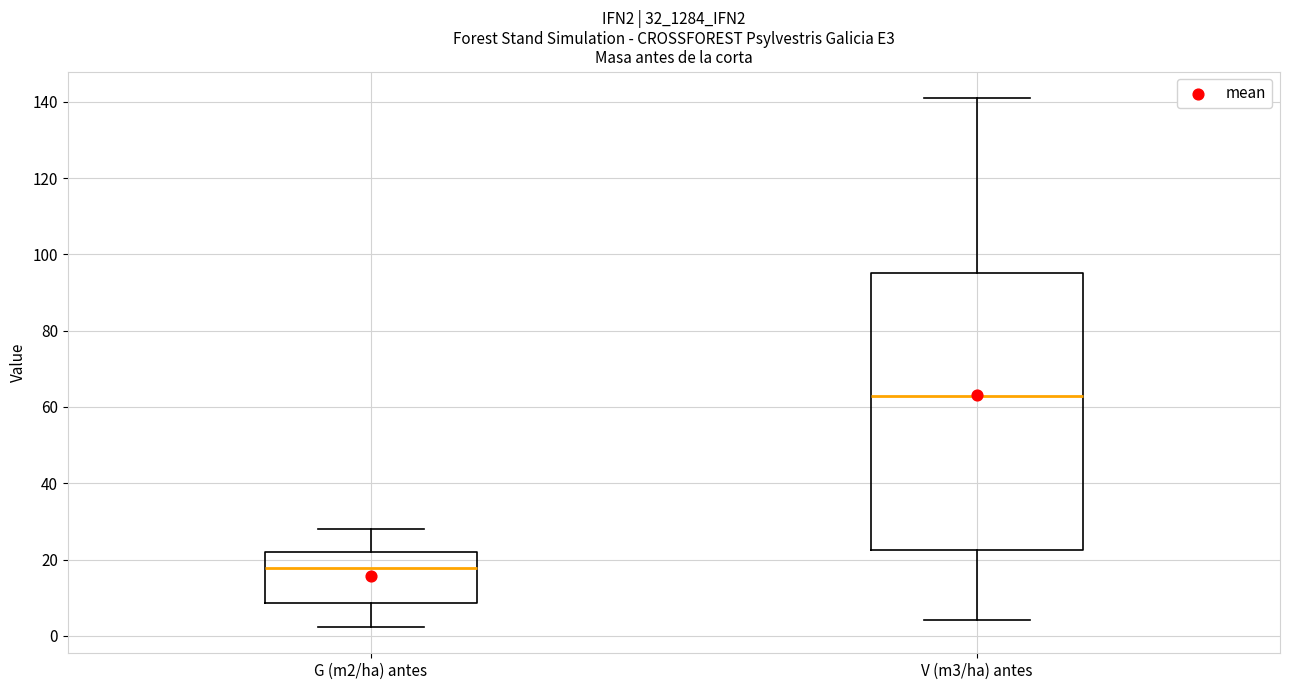

Reading left to right, read every box against the y-axis: the position of its median line, the range the box covers, and the ends of its whiskers. The values are not printed on the chart, so give them approximately, as read against the axis.

G (m2/ha) antes: median 18, box 8 to 22, whiskers 2 to 28
V (m3/ha) antes: median 62, box 22 to 96, whiskers 4 to 140